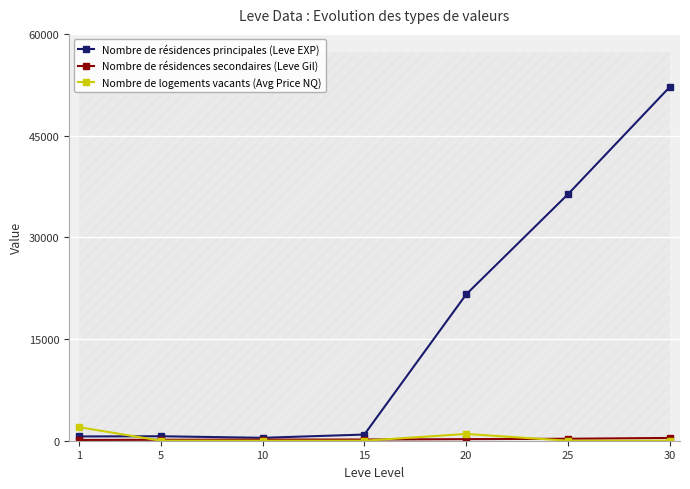

Reading left to right, what are all the values shown in this chart?

Nombre de résidences principales (Leve EXP): 630	660	430	910	21600	36390	52220
Nombre de résidences secondaires (Leve Gil): 112	140	172	174	232	290	410
Nombre de logements vacants (Avg Price NQ): 1998	11	0	0	1000	0	0